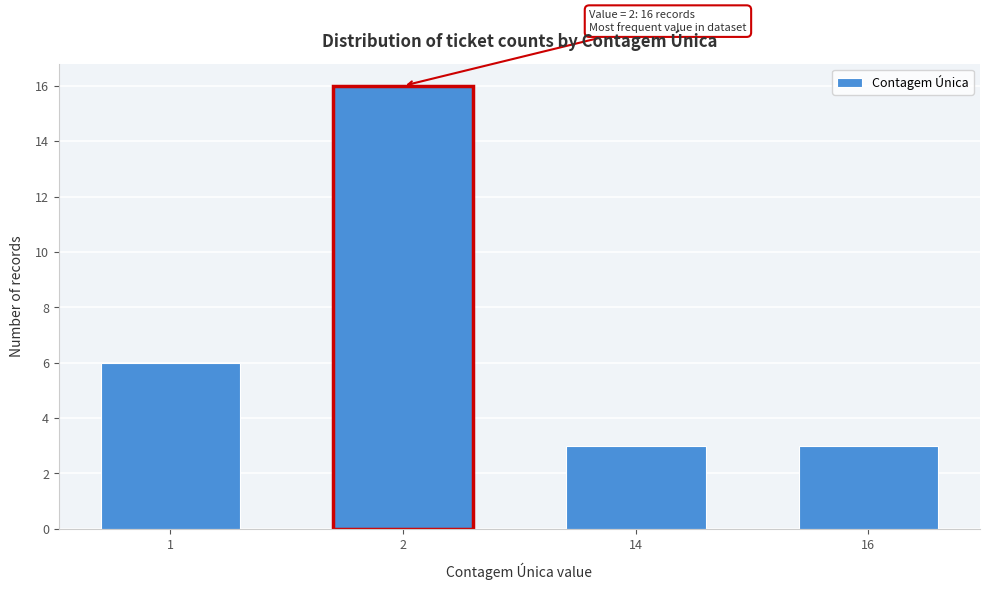

Reading right to left, extract all data points from this chart.

16=3	14=3	2=16	1=6